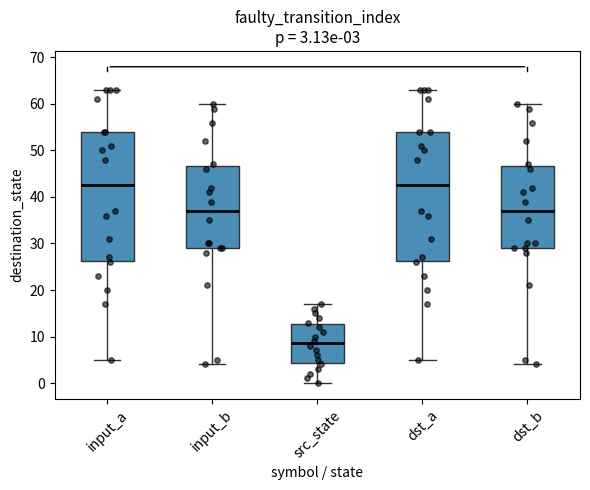

Which box's median line is the lowest?

src_state